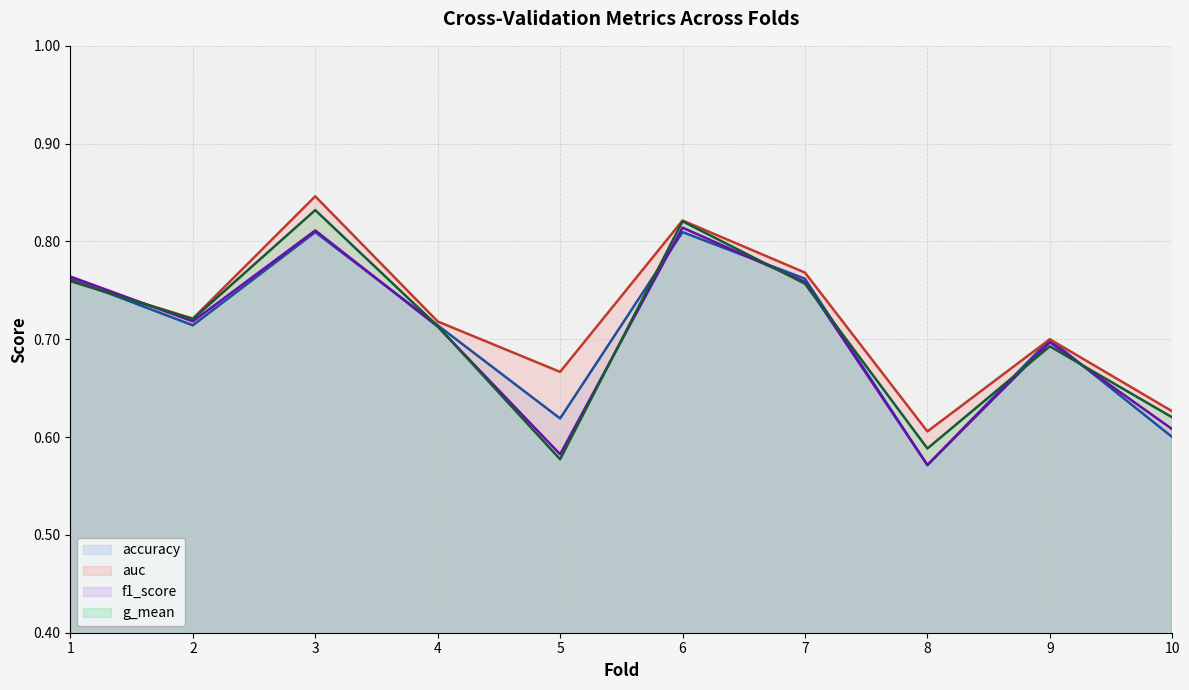

What is the difference between the maximum and minimum values in the auc series?

0.2